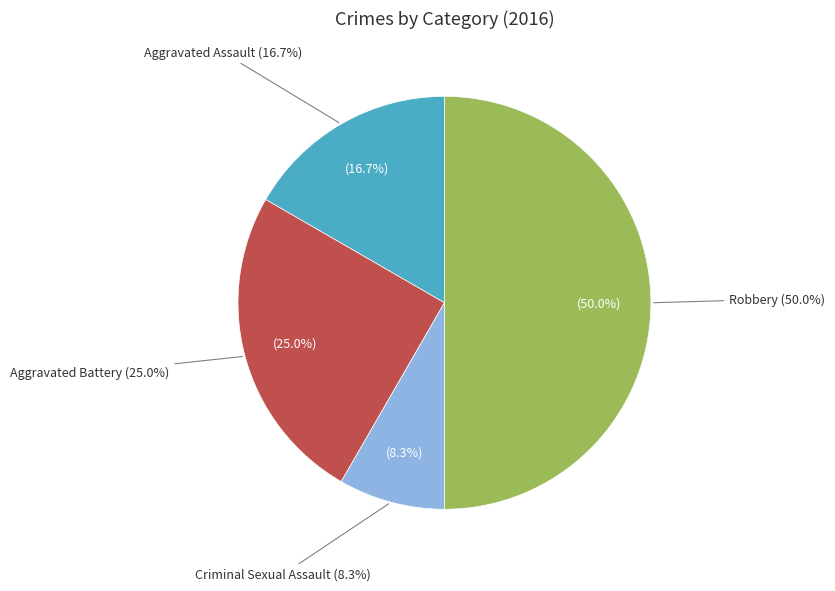

To the nearest percent, what is the difference between the Robbery and Aggravated Battery slice percentages?

25%